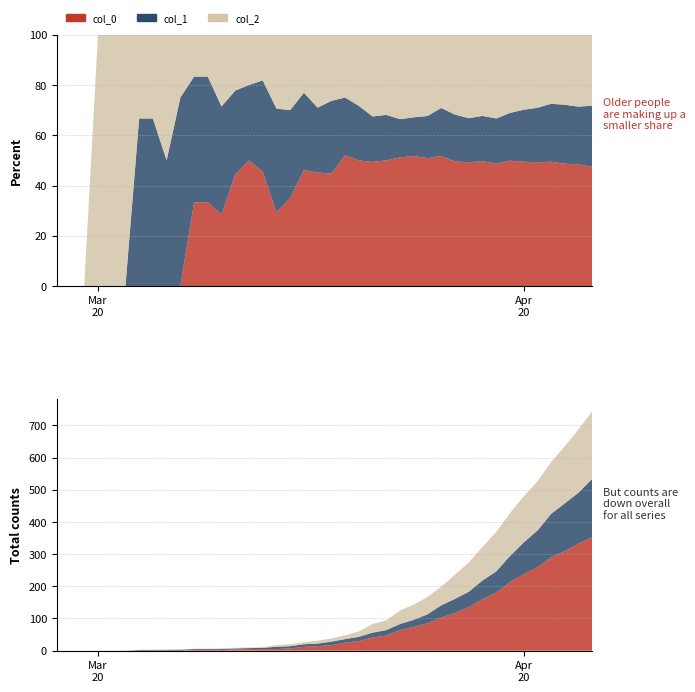

Reading right to left, what are all the values shown in this chart?

col_0: 39=353	38=333	37=309	36=290	35=259	34=237	33=213	32=180	31=160	30=135	29=117	28=103	27=85	26=74	25=64	24=47	23=41	22=30	21=25	20=17	19=14	18=12	17=7	16=5	15=5	14=5	13=4	12=2	11=2	10=2	9=0	8=0	7=0	6=0	5=0	4=0	3=0	col_2=0	col_1=0	col_0=0
col_1: 39=181	38=158	37=149	36=135	35=114	34=99	33=81	32=66	31=58	30=48	29=44	28=38	27=28	26=22	25=19	24=17	23=15	22=13	21=11	20=11	19=8	18=8	17=7	16=7	15=4	14=3	13=3	12=3	11=3	10=3	9=3	8=2	7=2	6=2	5=0	4=0	3=0	col_2=0	col_1=0	col_0=0
col_2: 39=210	38=197	37=177	36=161	35=153	34=143	33=133	32=123	31=104	30=91	29=75	28=58	27=54	26=47	25=42	24=30	23=27	22=17	21=12	20=10	19=9	18=6	17=6	16=5	15=2	14=2	13=2	12=2	11=1	10=1	9=1	8=2	7=1	6=1	5=1	4=1	3=1	col_2=0	col_1=0	col_0=0